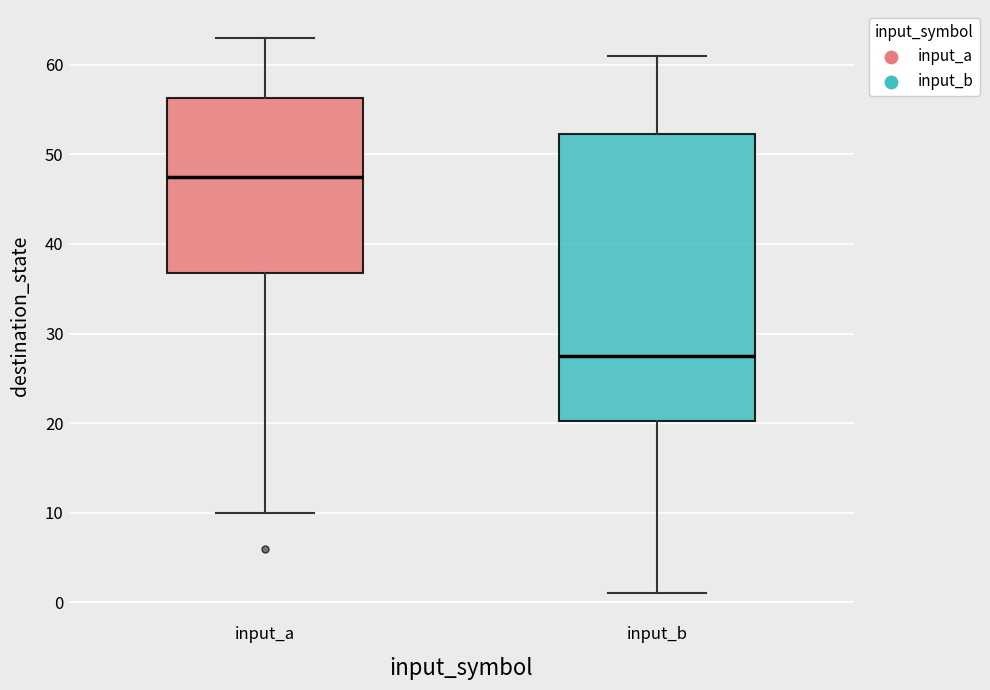

Comparing the boxes themselves (not the whiskers), which one is the tallest?

input_b